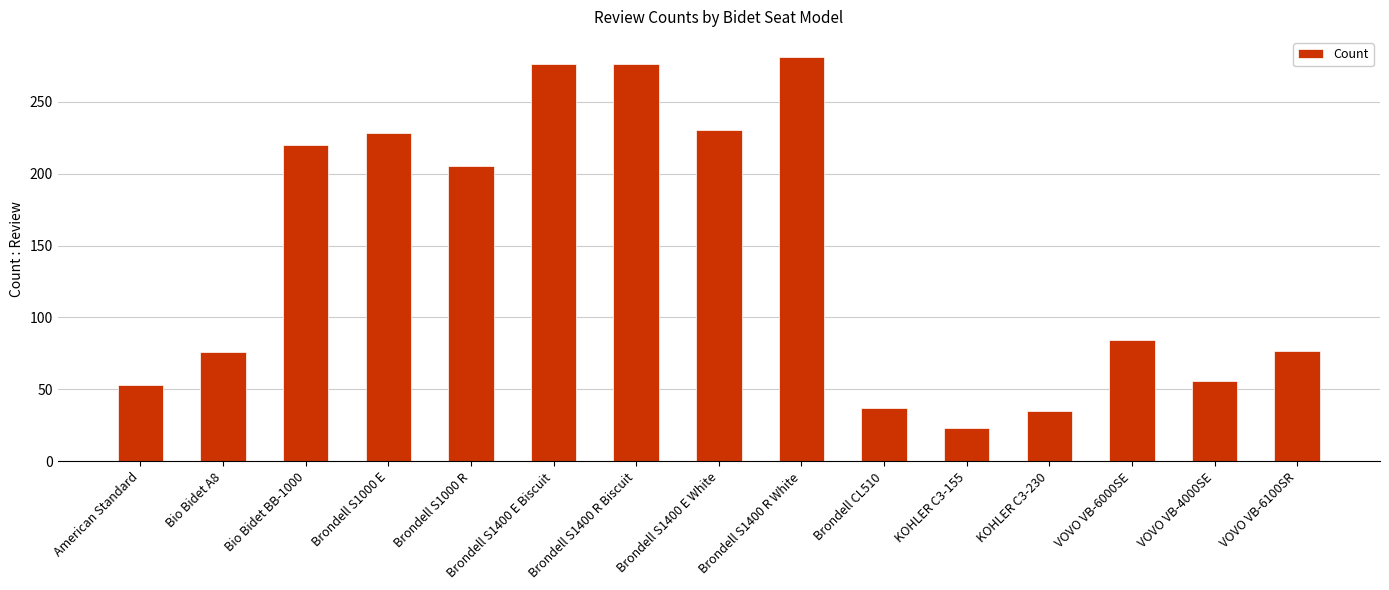

Which has a higher value, KOHLER C3-155 or Brondell S1000 E?

Brondell S1000 E